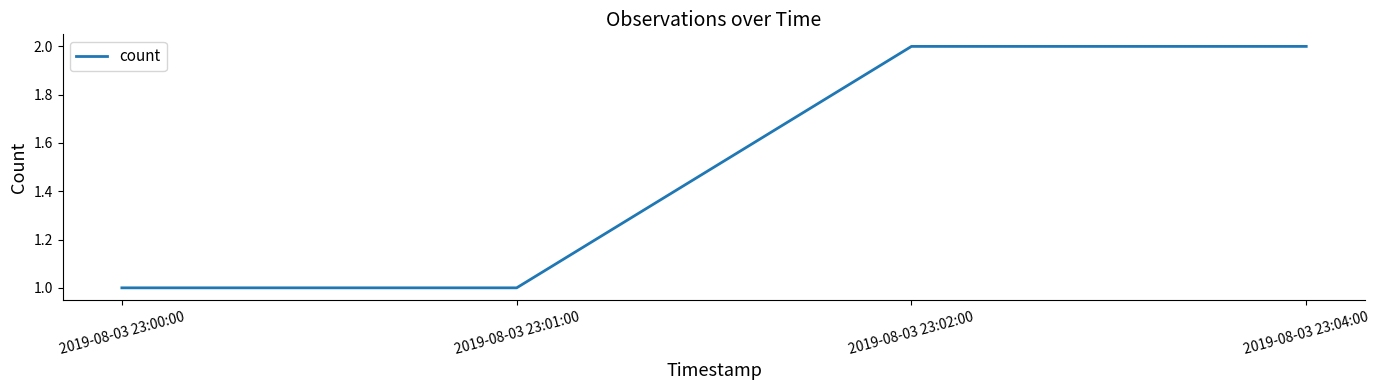

What is the maximum value shown in the chart?

2